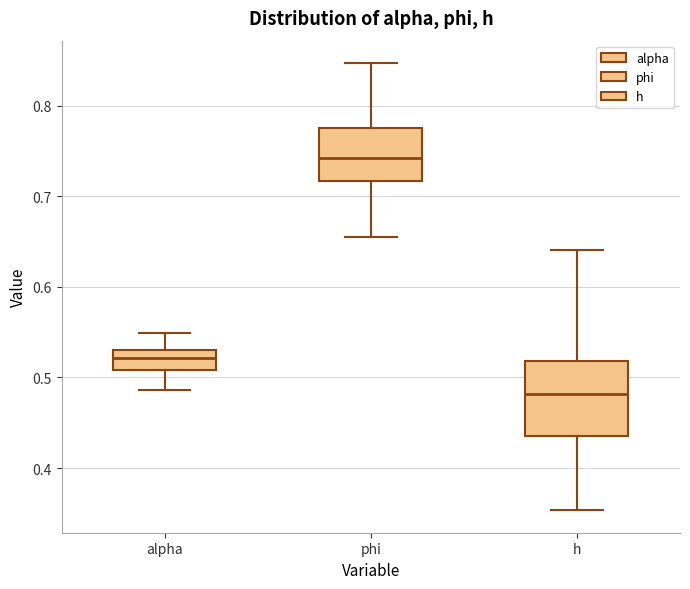

Which box has the lowest median line?

h